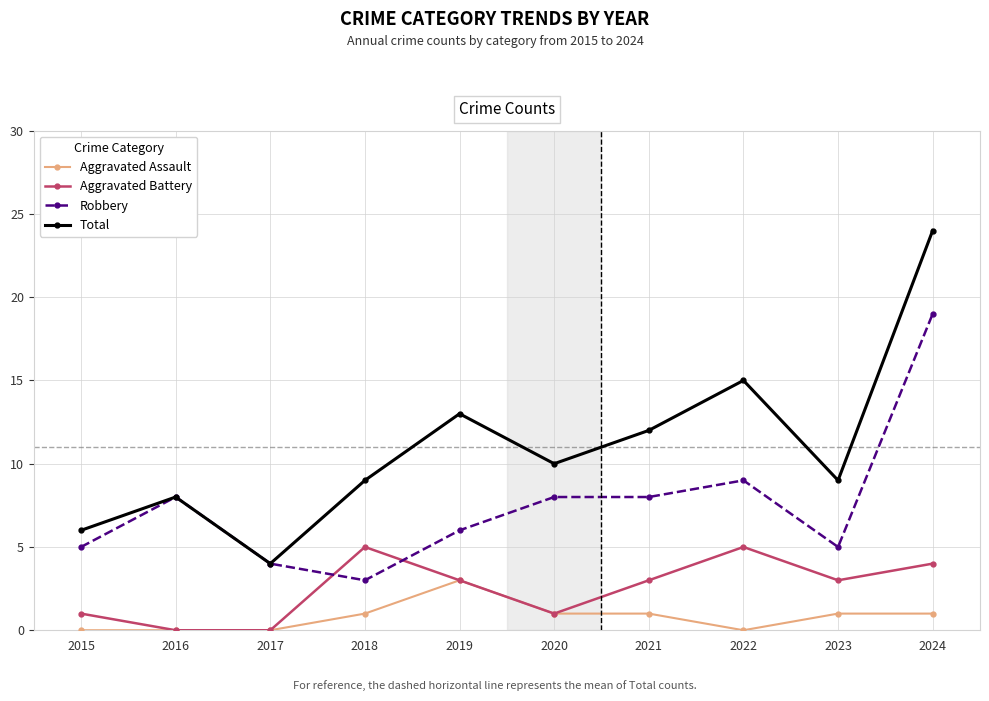

How many distinct data groups are displayed?

4